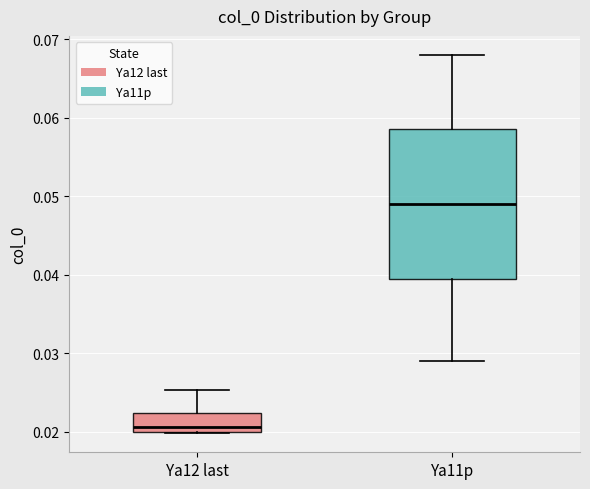

Where is the upper edge of the box for Ya12 last on the y-axis? The values are not printed on the chart, so give them approximately, as read against the axis.

0.022